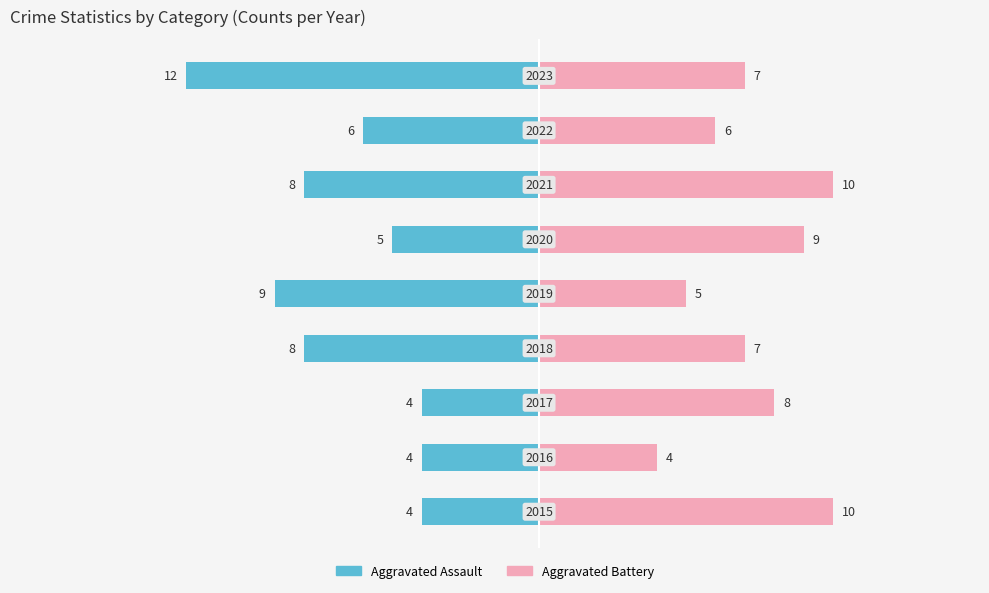

What is the value of the Aggravated Assault bar at the 7th from the left?

-8